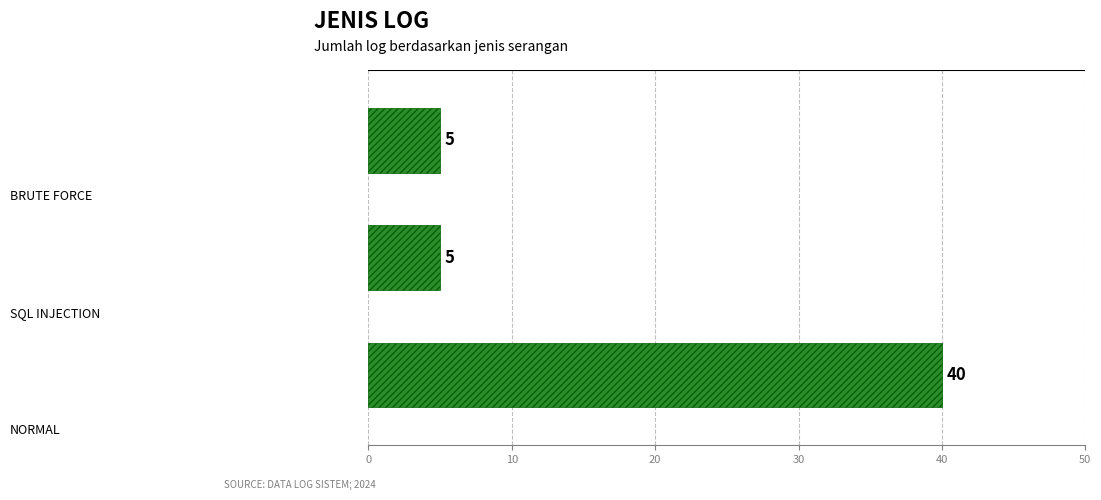

How many bars are there in total?

3